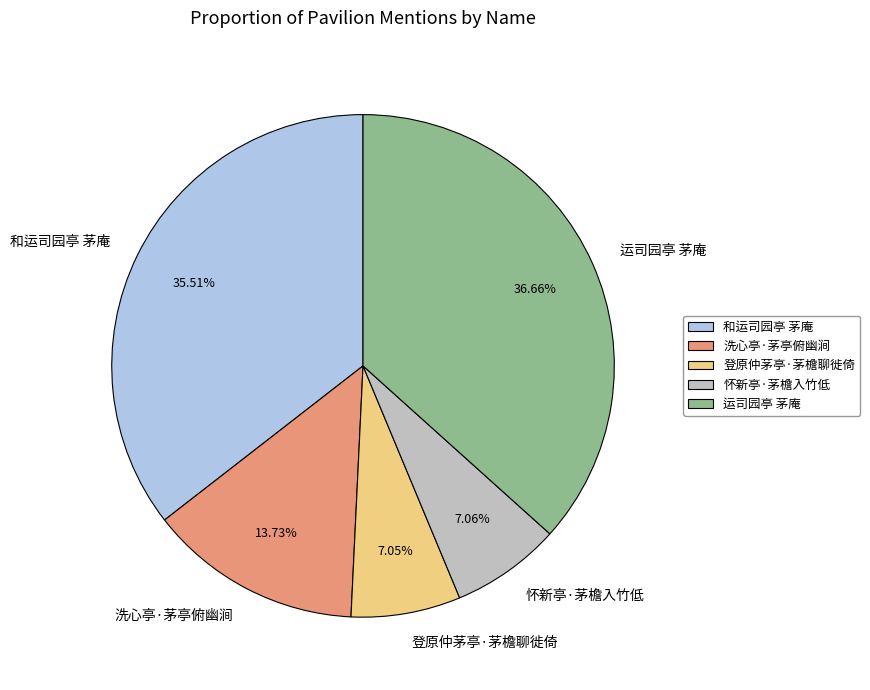

To the nearest percent, what portion does 运司园亭 茅庵 represent?

37%